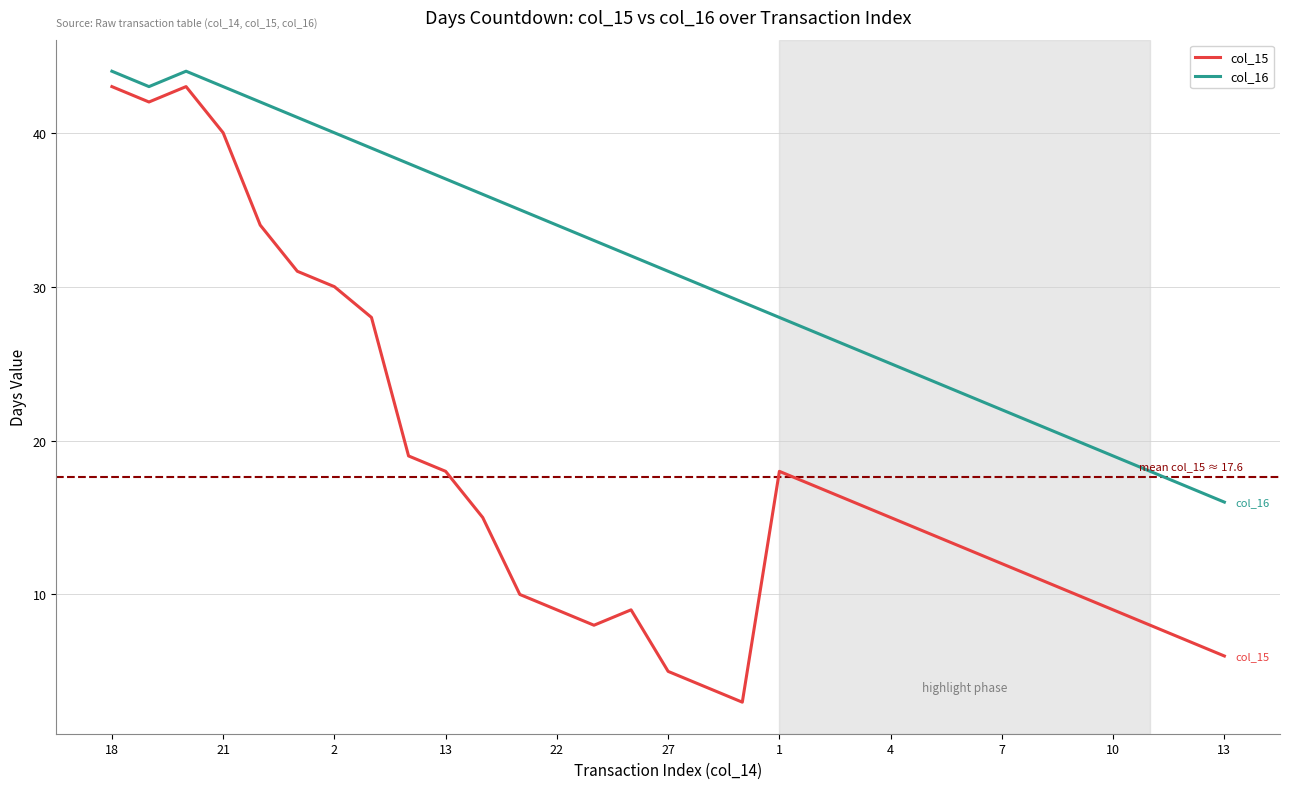

Which series has the widest spread of values?

col_15